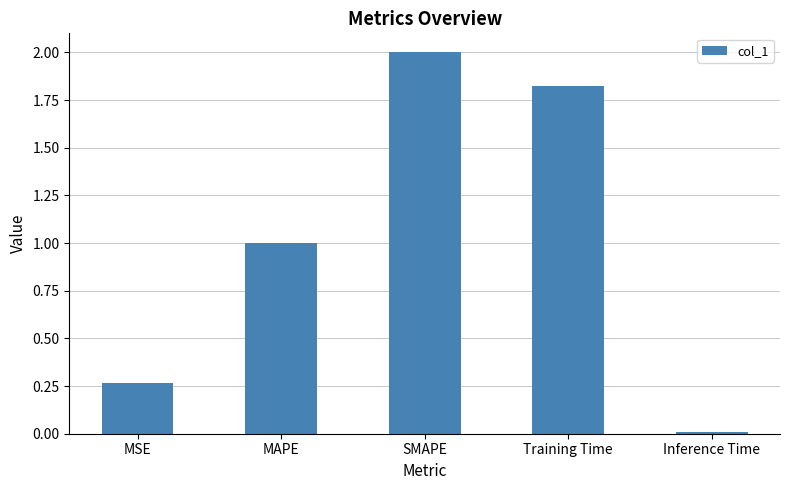

List the labels in order of value, largest first.

SMAPE, Training Time, MAPE, MSE, Inference Time